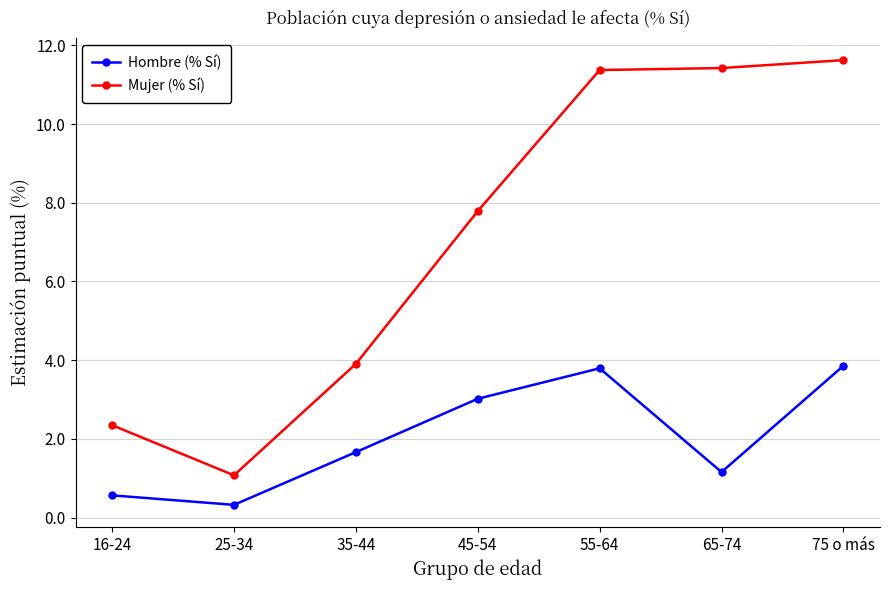

True or false: Mujer (% Sí) and Hombre (% Sí) cross at least once.

False